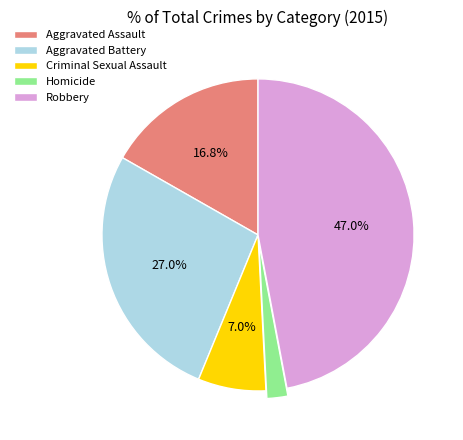

What percentage is the Aggravated Battery slice, to the nearest percent?

27%